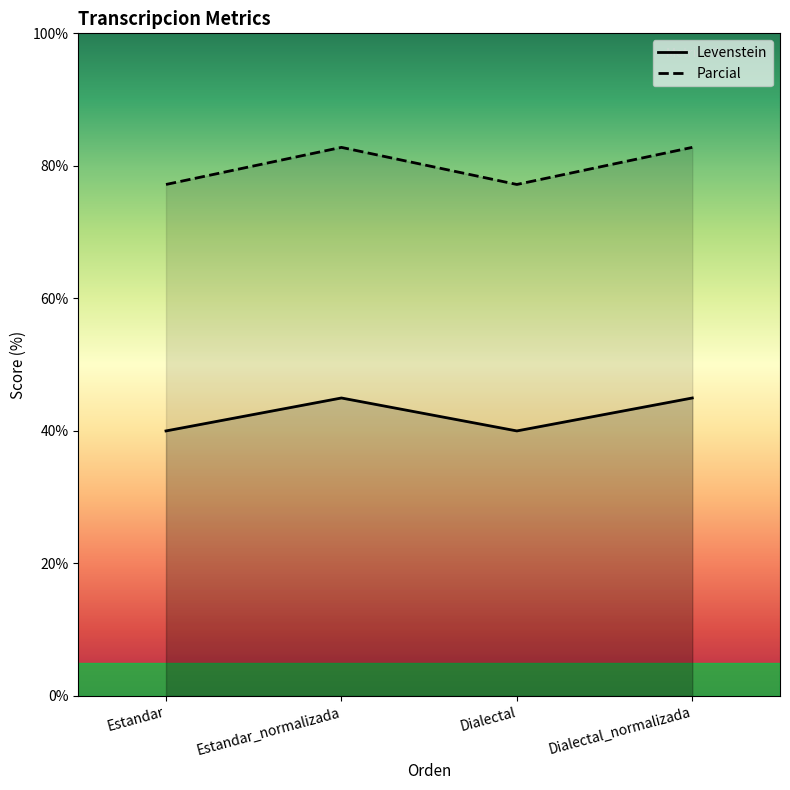

True or false: Parcial and Levenstein intersect in this chart.

False